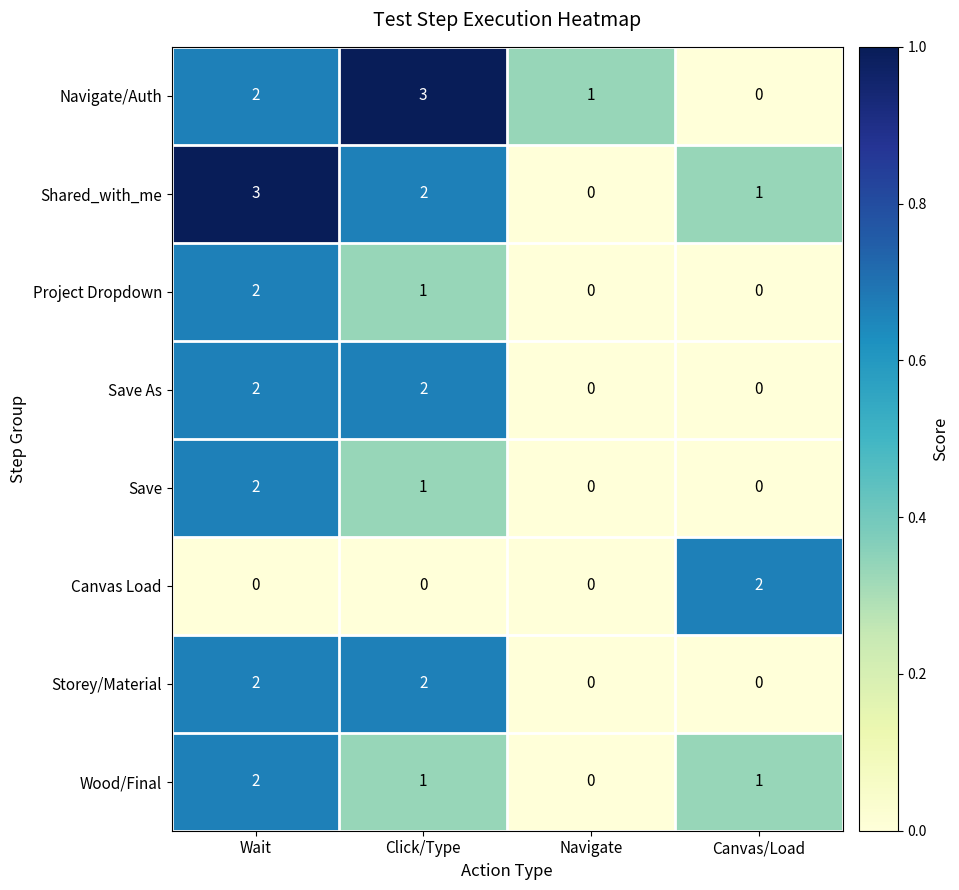

How many distinct data groups are displayed?

8